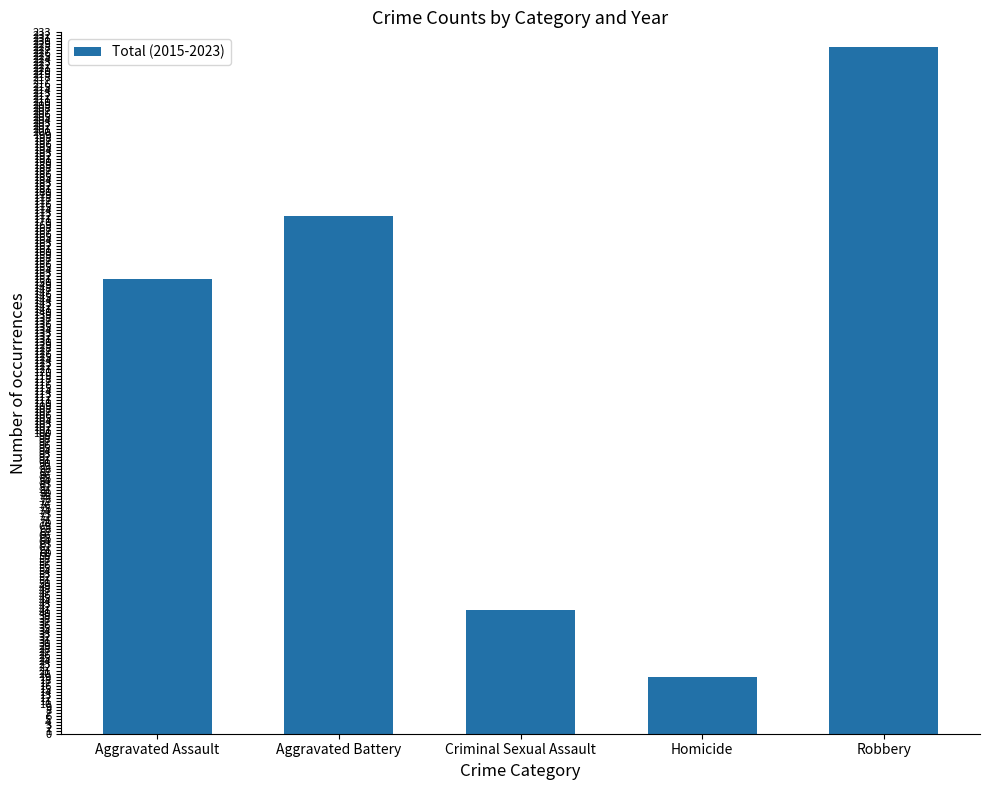

List the labels in order of value, largest first.

Robbery, Aggravated Battery, Aggravated Assault, Criminal Sexual Assault, Homicide